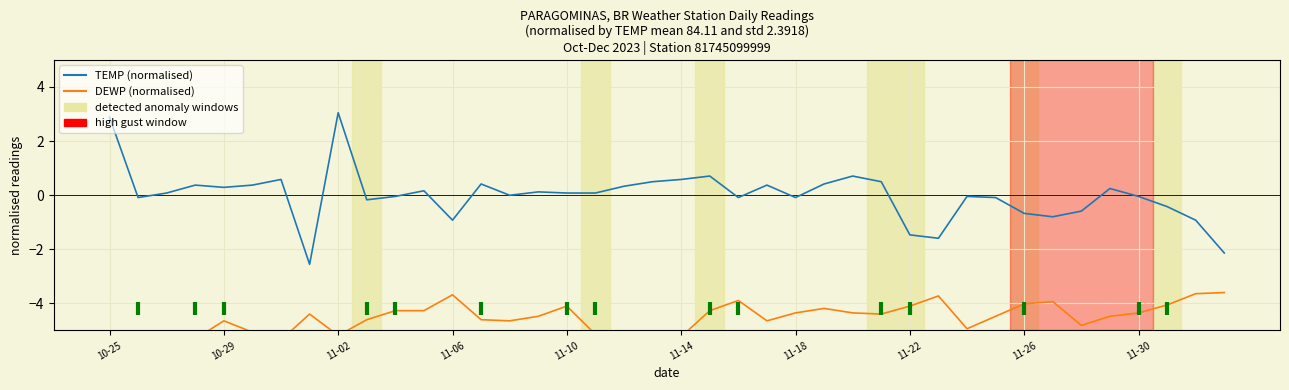

Rank the series at 11 from lowest to highest value.

DEWP, TEMP